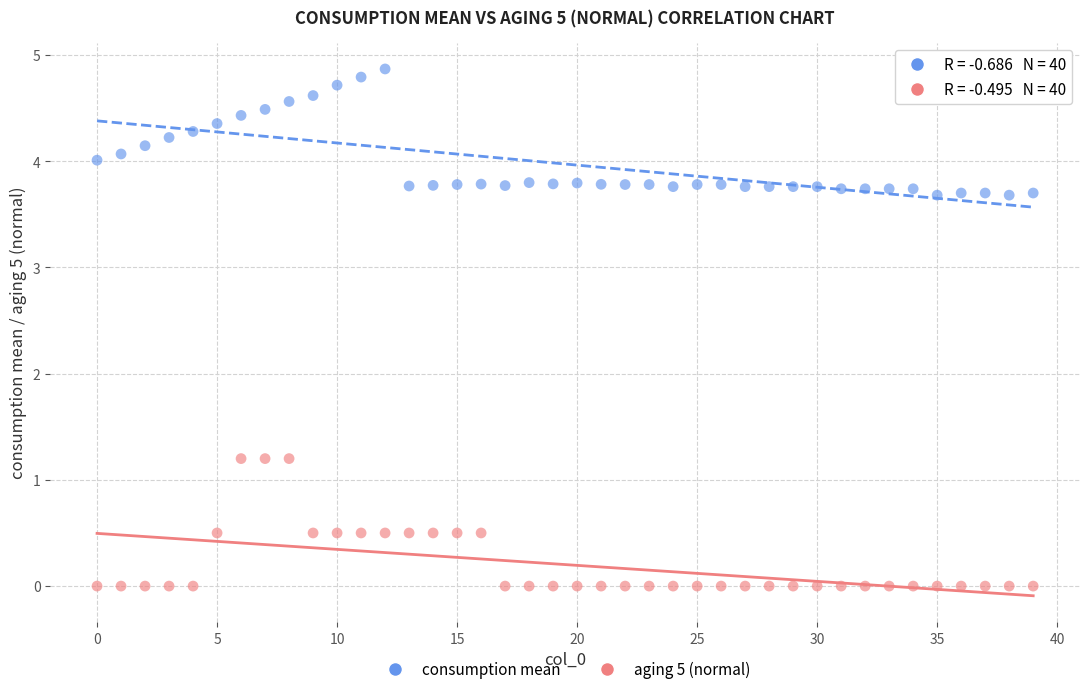

Which series contains the lowest Y value?

aging 5 (normal)